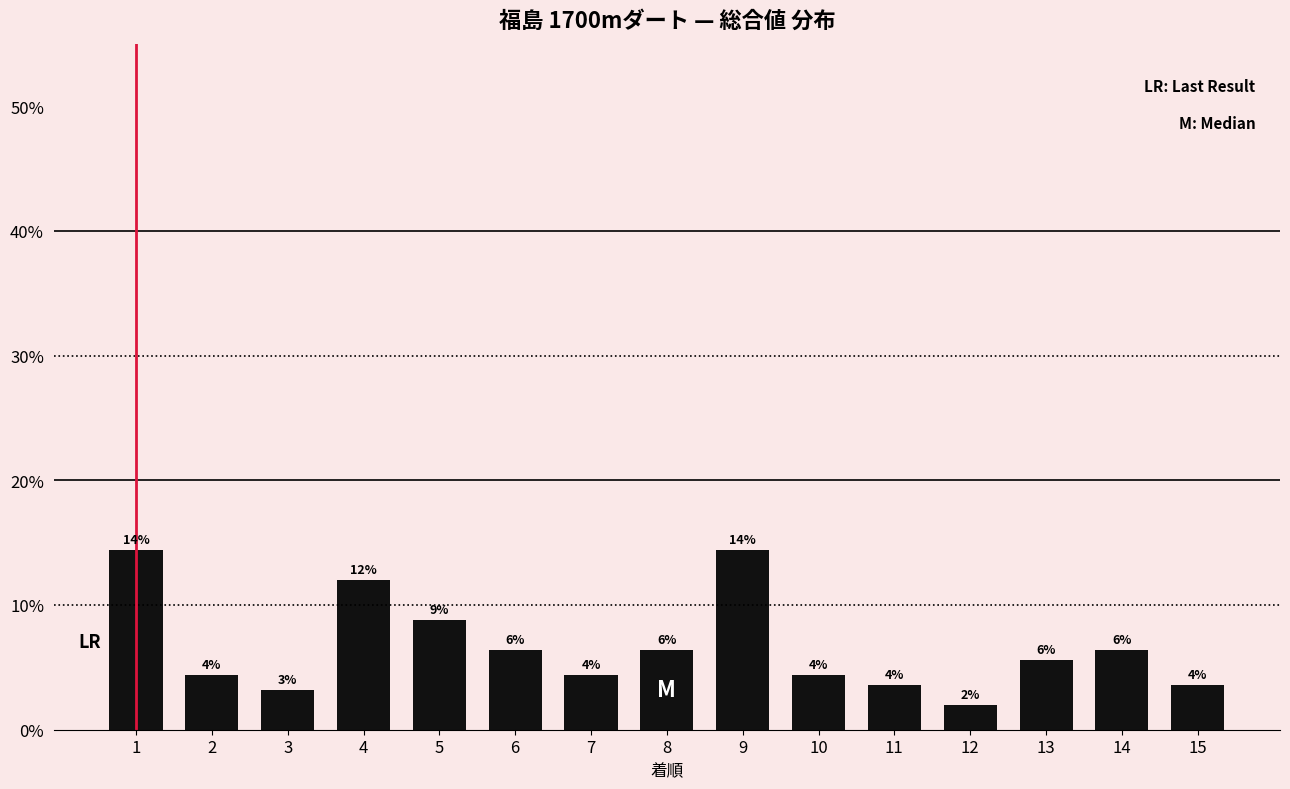

Approximately how many times larger is the value at 8 compared to 12?

3.2